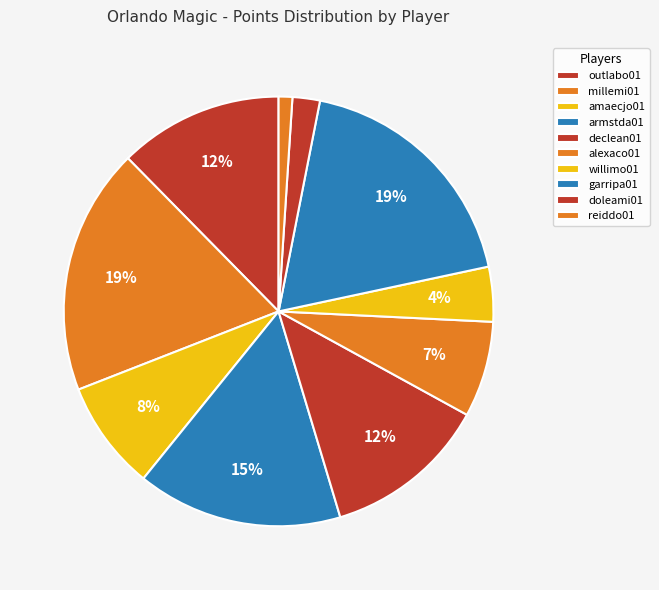

Count the number of slices in the pie.

10